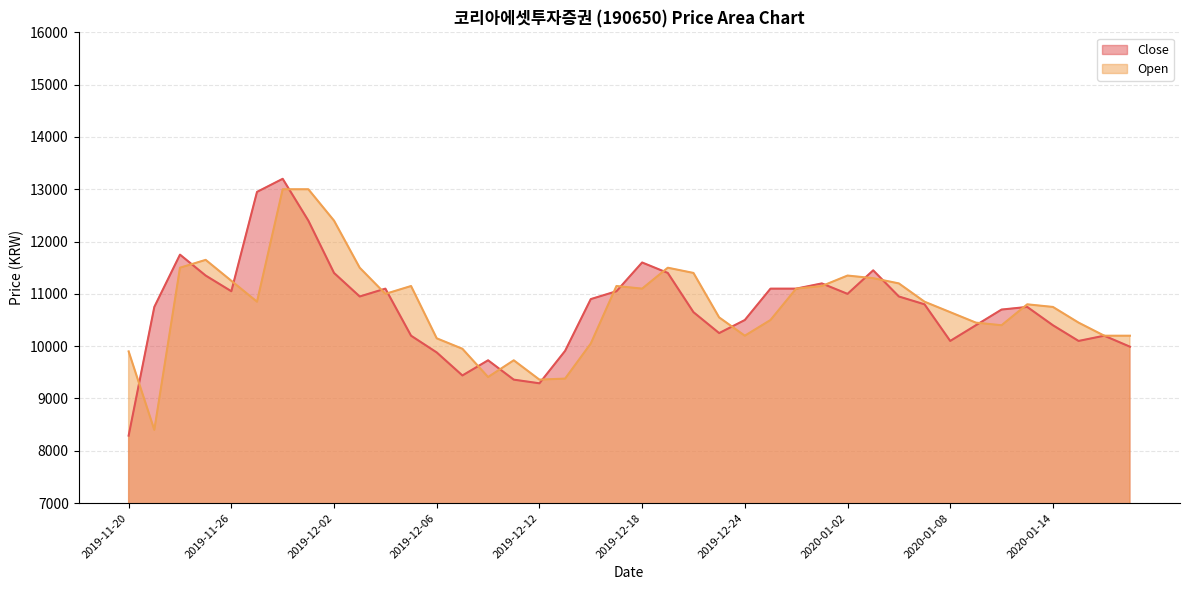

What is the difference between the highest and lowest values at 2020-01-13?

50